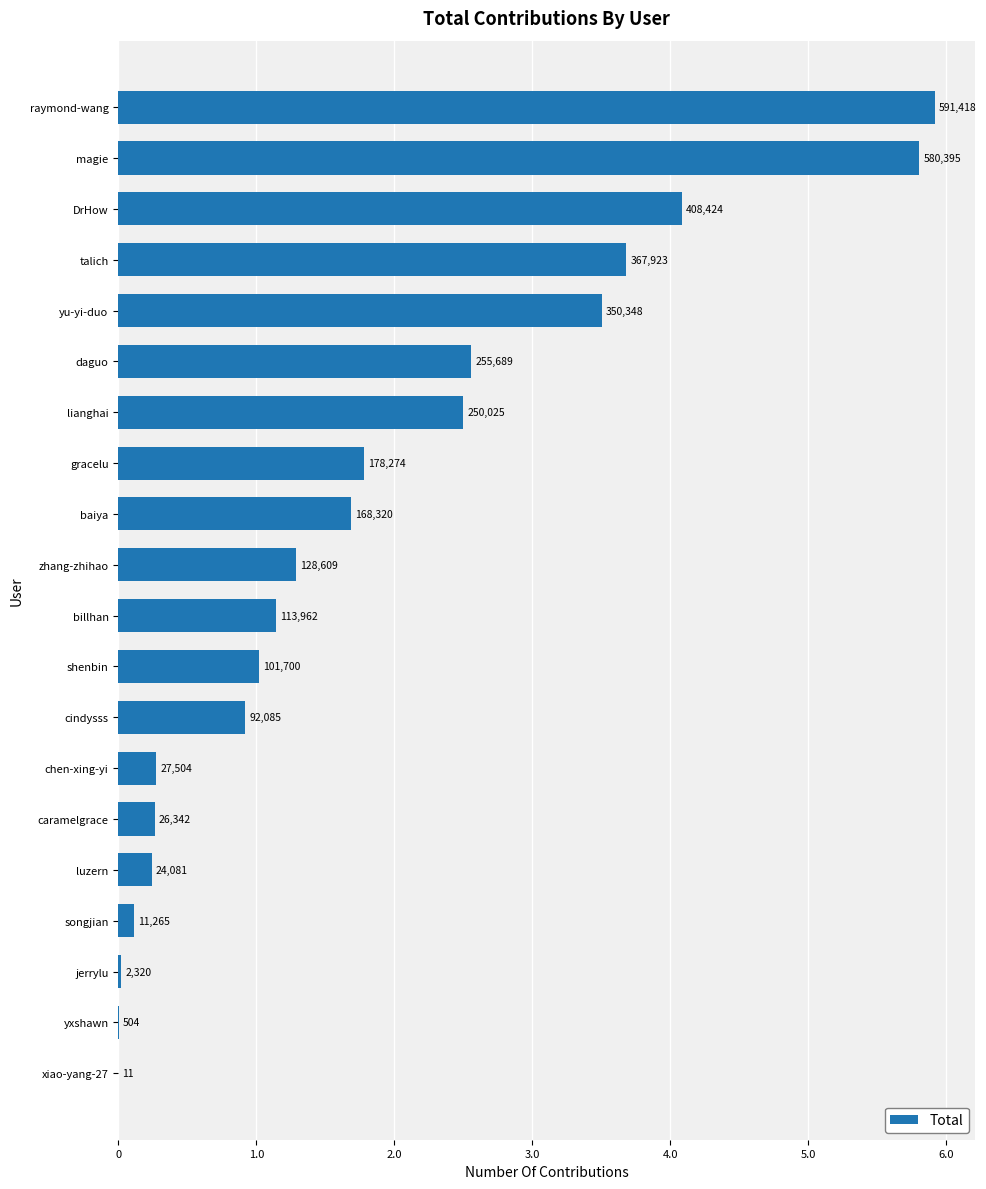

Are the bars grouped side by side (vs. stacked)?

No